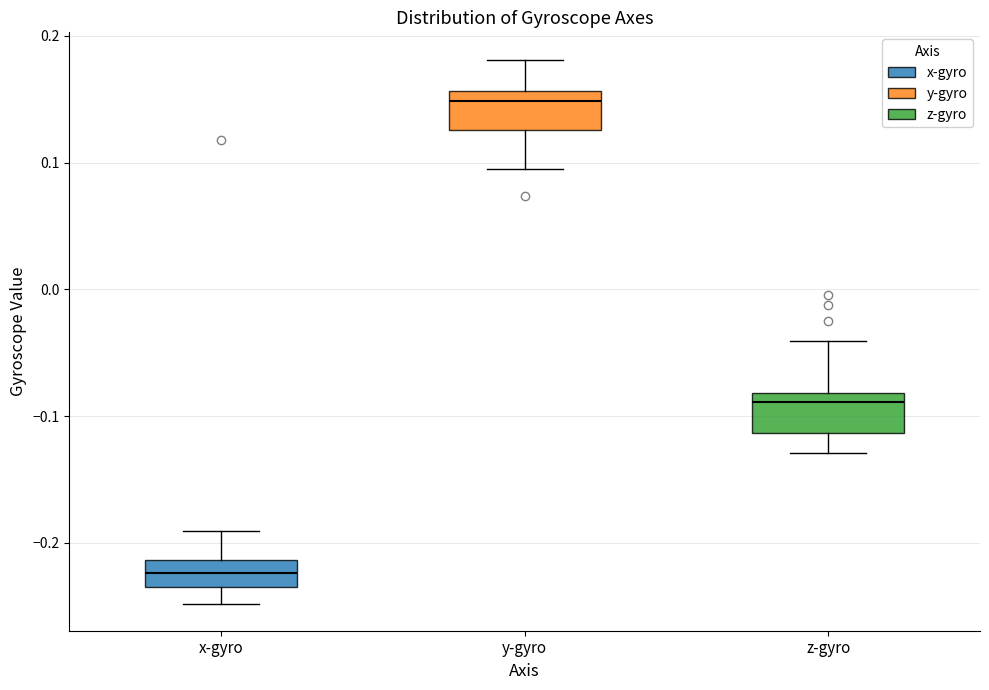

Where does the lower whisker of the box for x-gyro end on the y-axis? The values are not printed on the chart, so give them approximately, as read against the axis.

-0.25